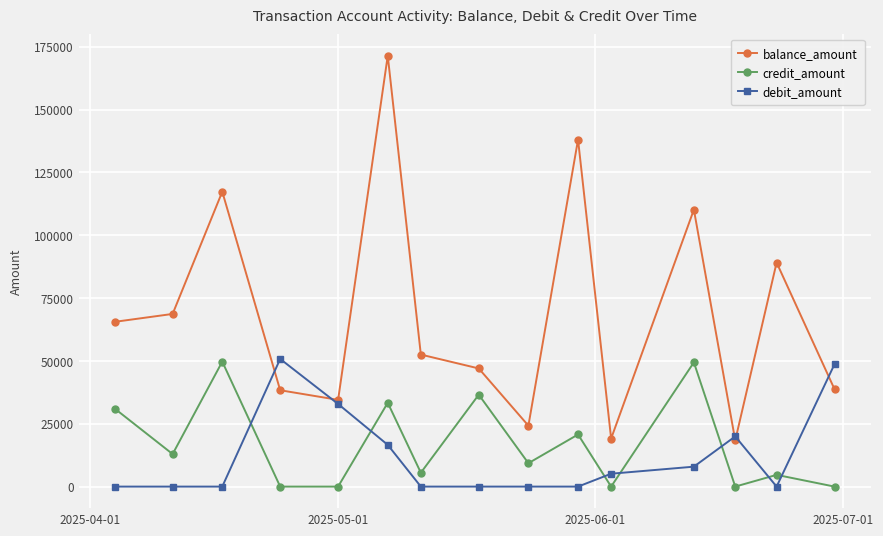

What is the difference between the maximum and minimum values in the credit_amount series?

49713